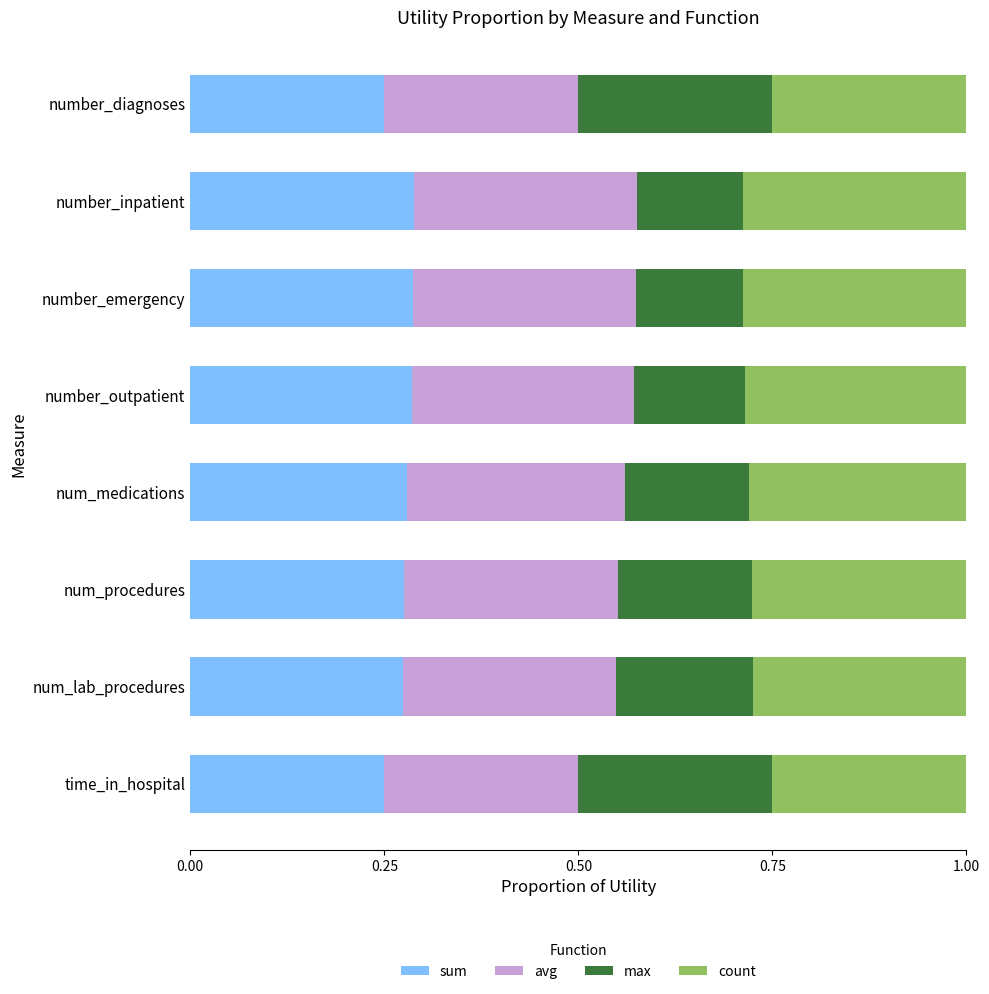

What is the total value across all series at num_medications?

1.0